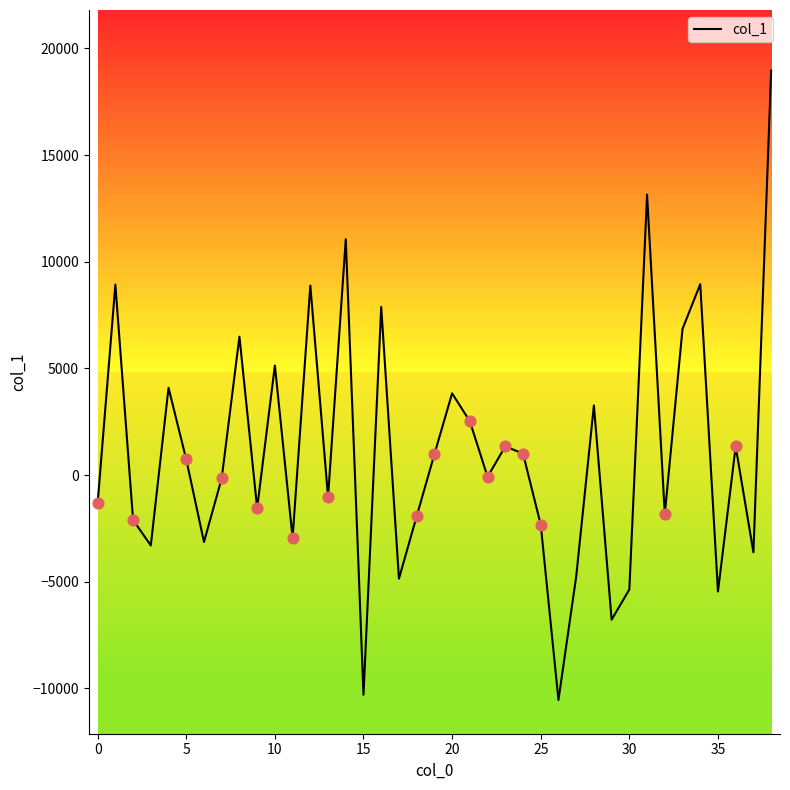

What is the difference between the maximum and minimum values?

29508.9